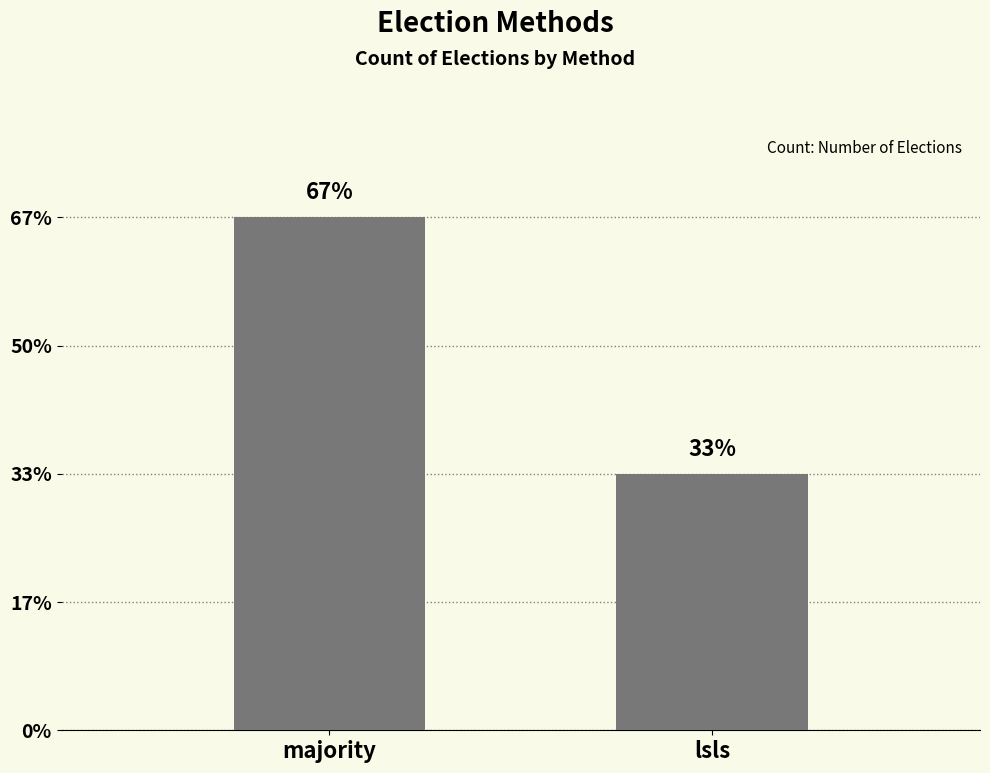

What is the difference between the values at lsls and majority?

1